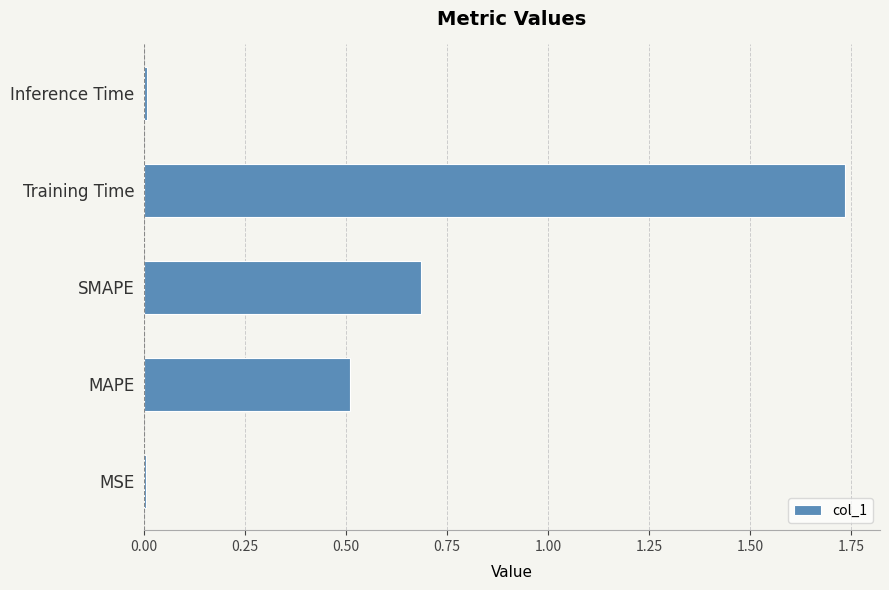

What is the sum of all values?

2.9